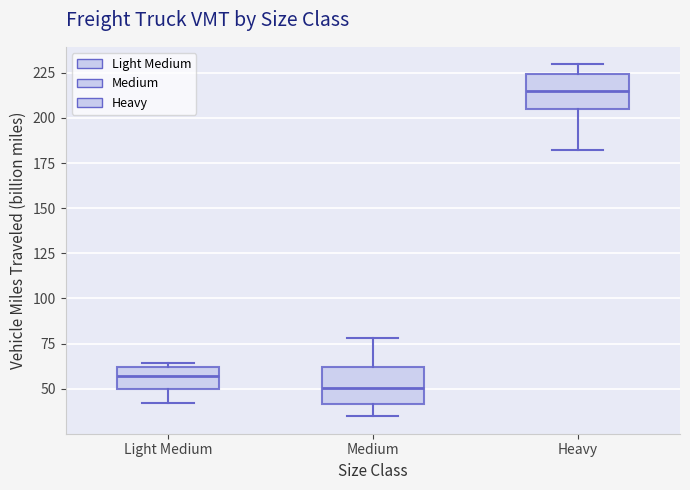

Which box has the highest median line?

Heavy